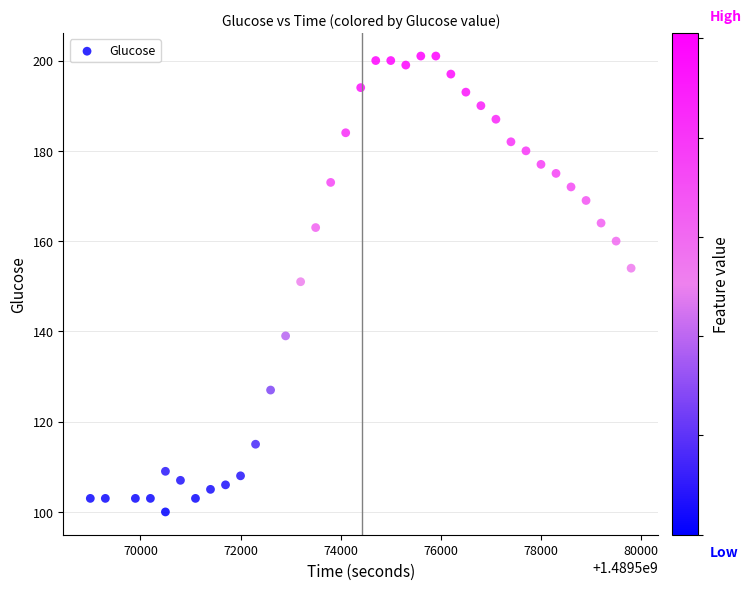

What is the range of Y values (max minus min)?

101